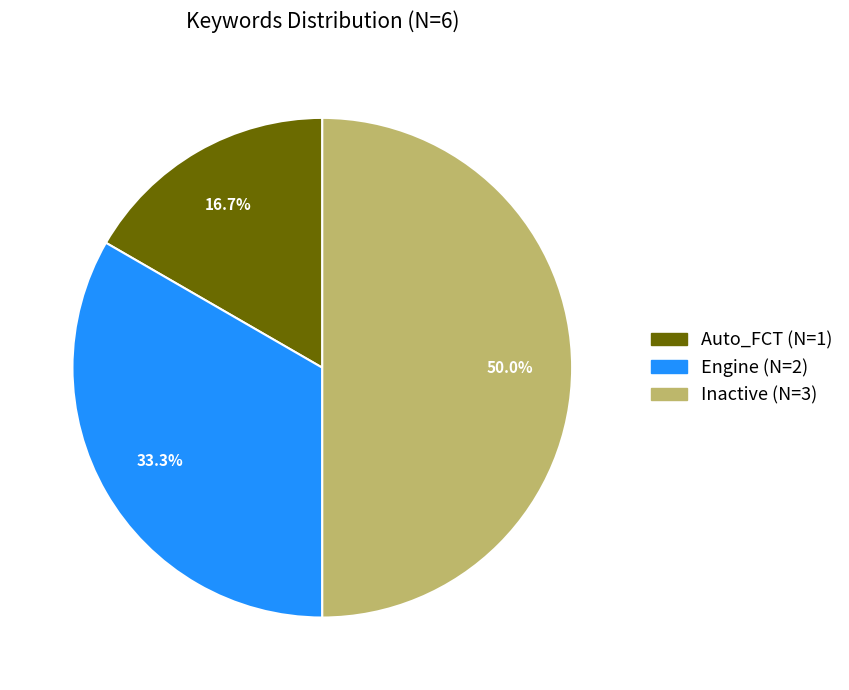

Rank the categories by value from highest to lowest.

Inactive, Engine, Auto_FCT